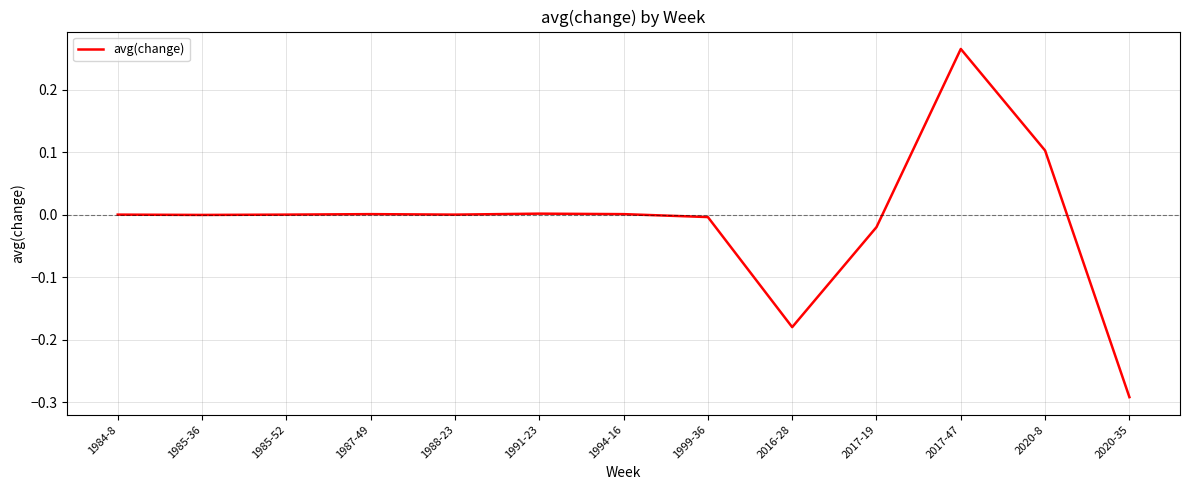

Which category has the lowest value across all series?

2020-35